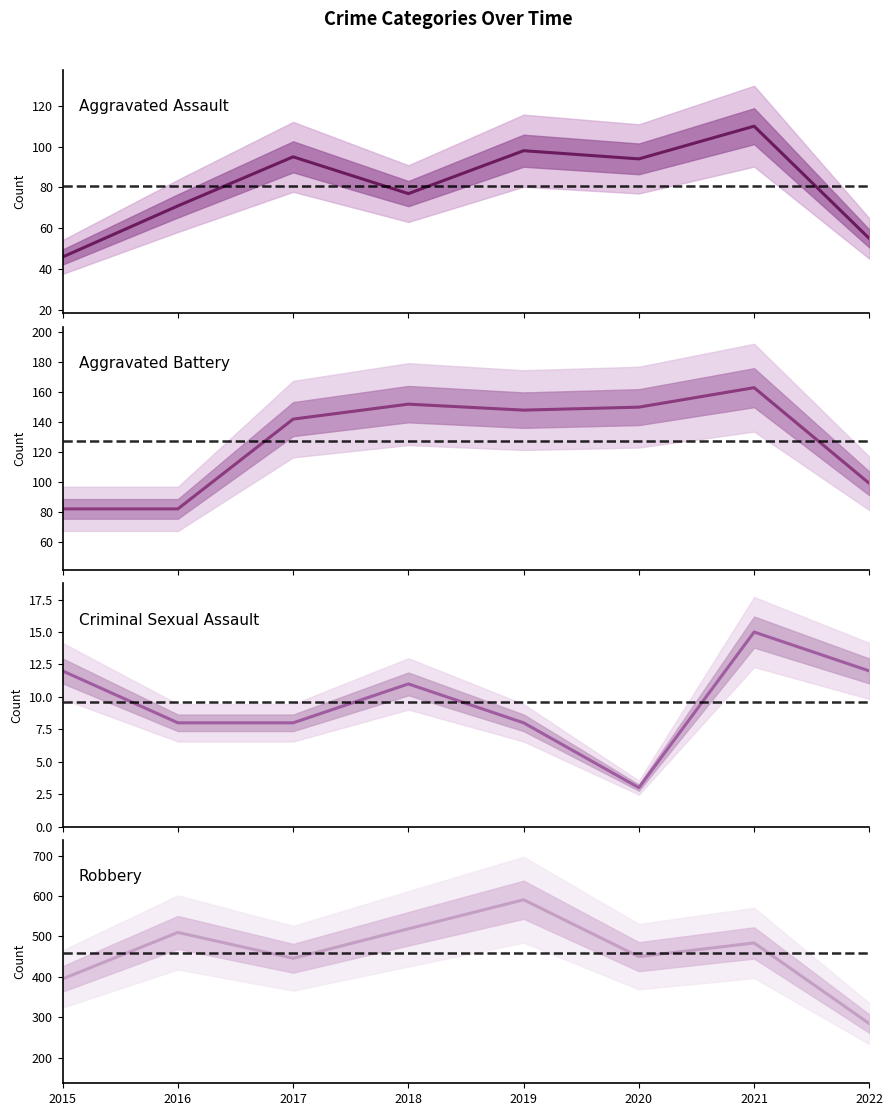

Where is Aggravated Battery nearest to the value 122?

2017